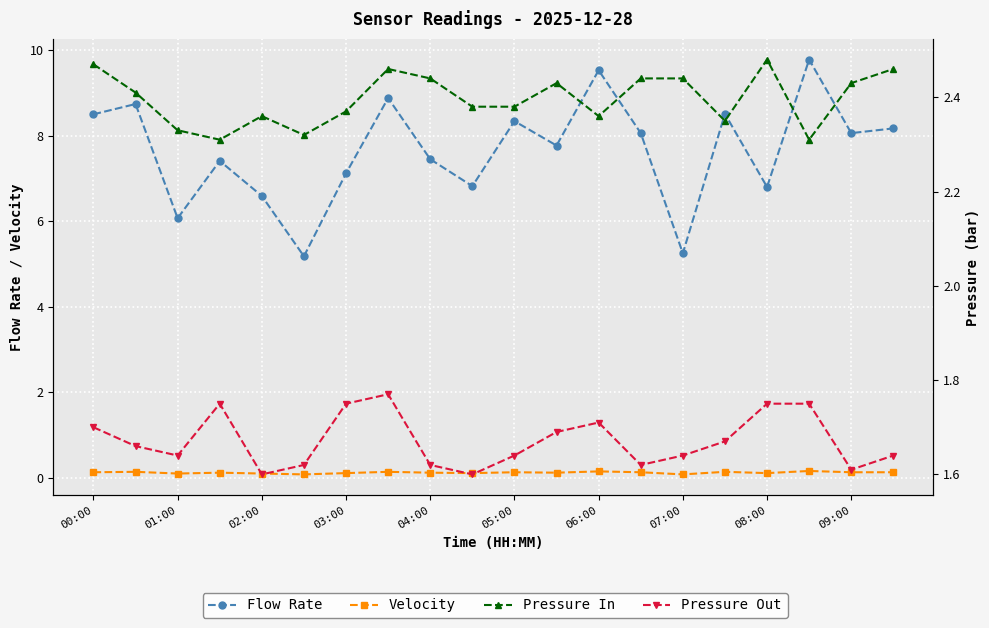

Is it true that Velocity equals 0.0 at 08:00?

False